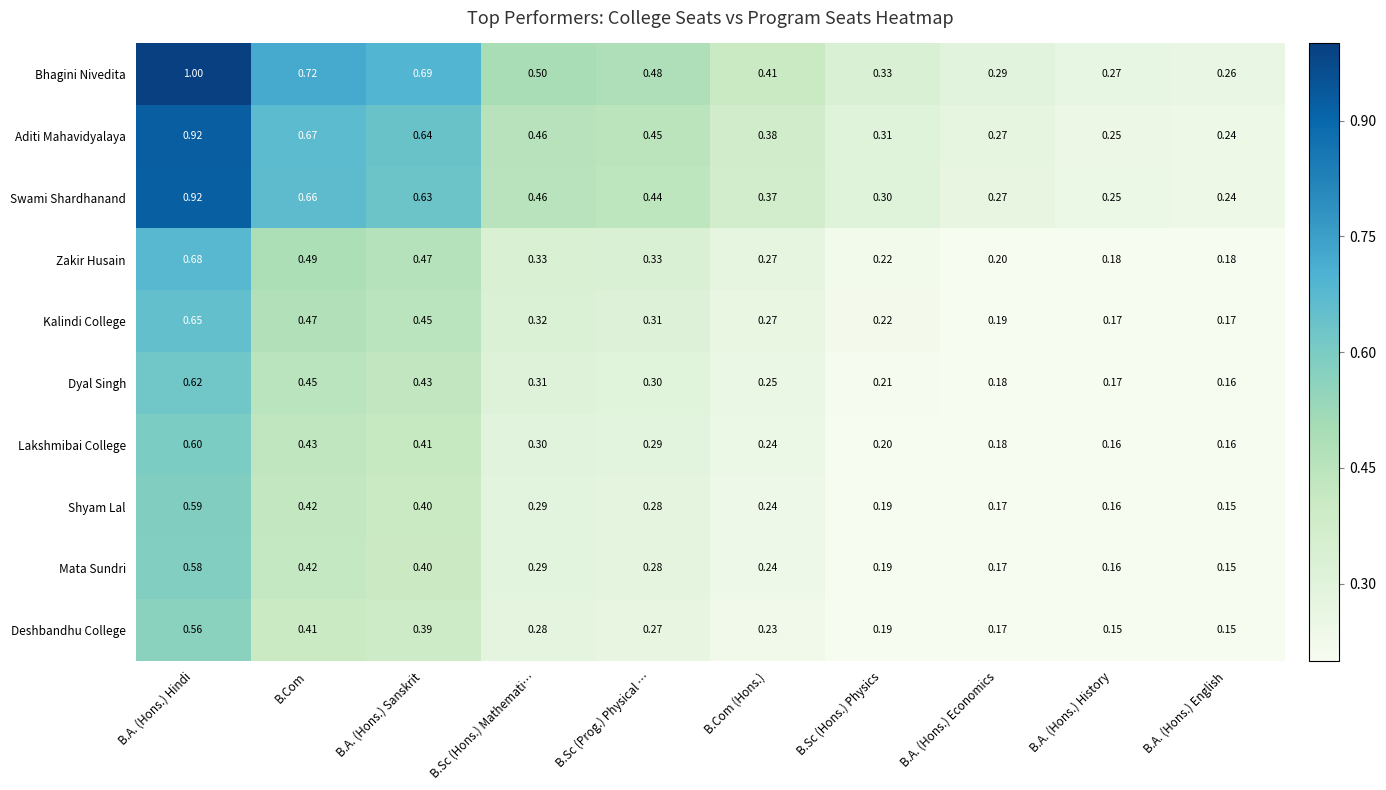

Which series has the largest range (max minus min)?

Bhagini Nivedita